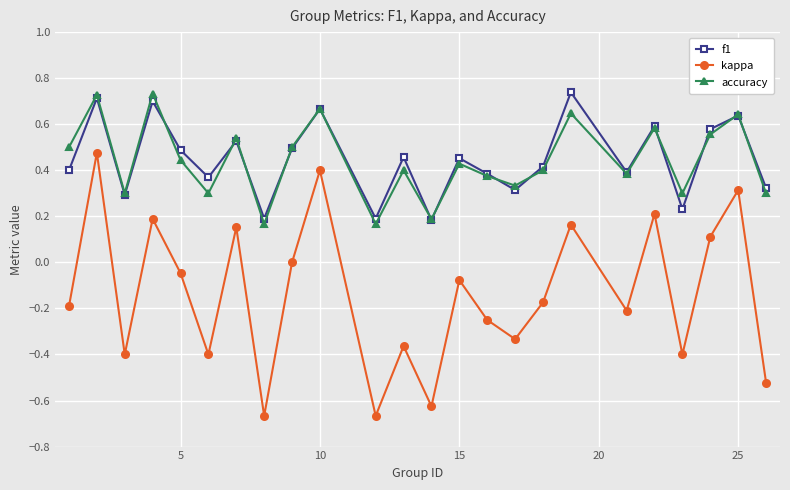

True or false: f1 and kappa cross at least once.

False